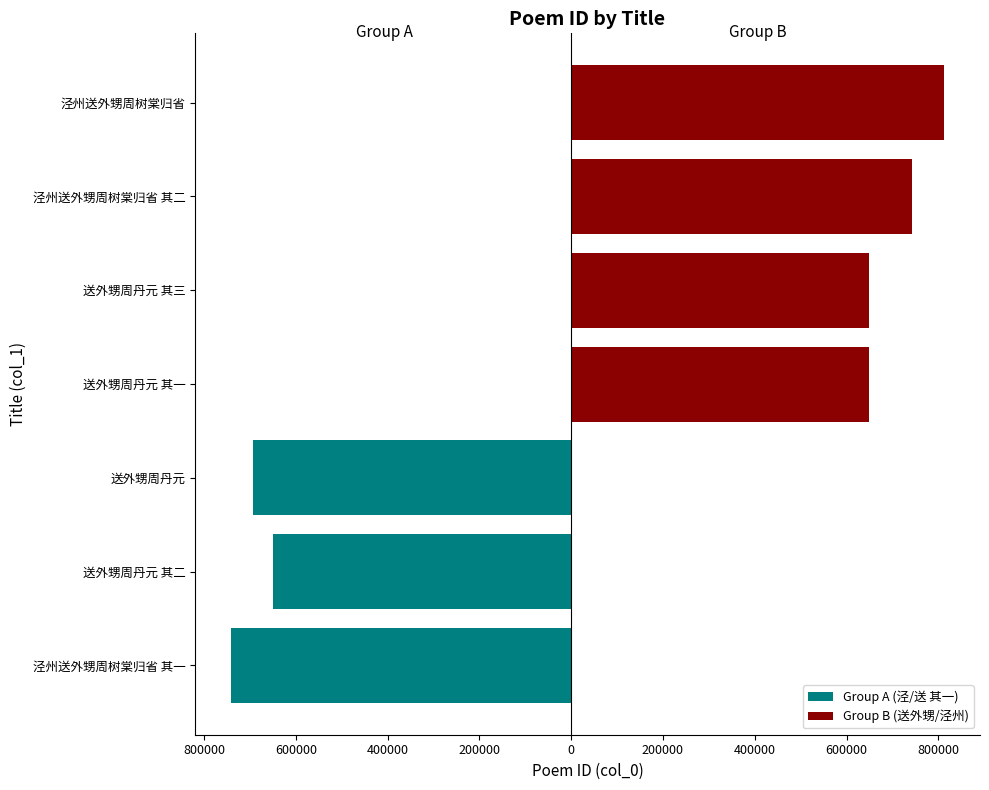

The Group A (泾/送 其一) series shows -1068522 at 送外甥周丹元 其二. True or false?

False